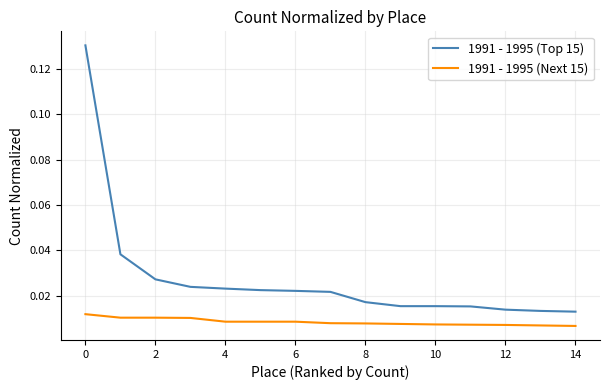

Which series has the largest range (max minus min)?

1991 - 1995 (Top 15)